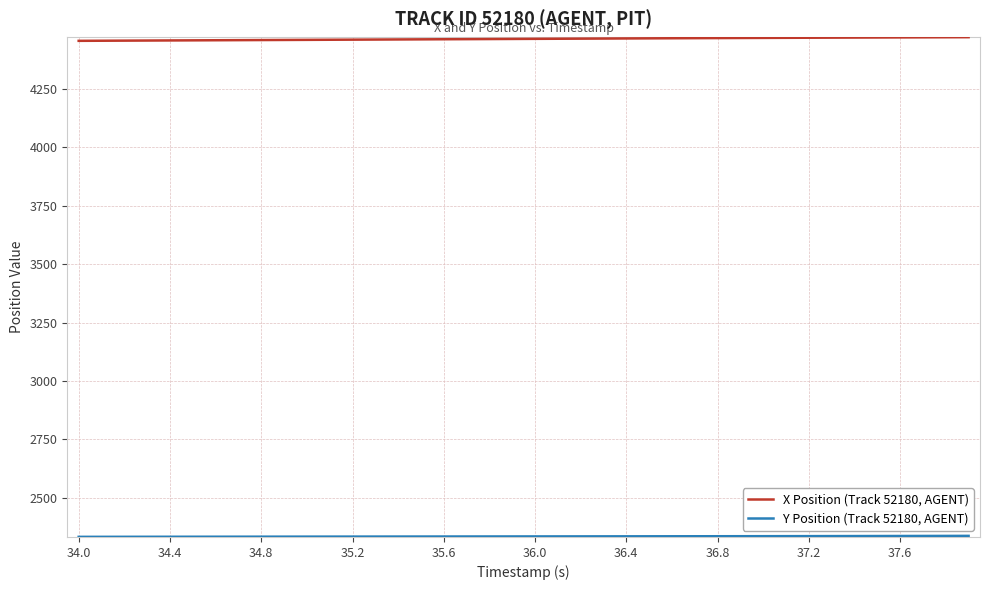

How many lines are shown in the chart?

2